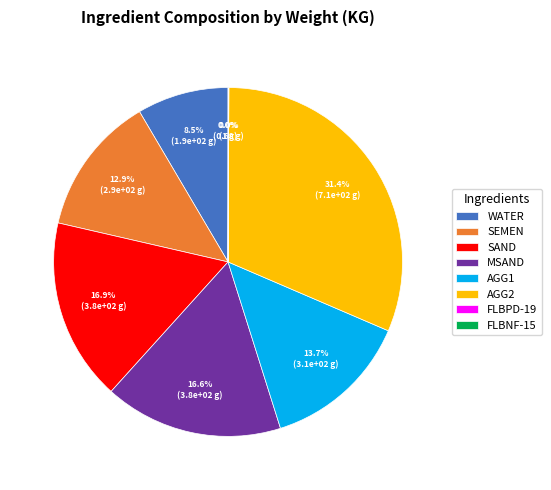

What portion of the pie excludes WATER?

91.5%